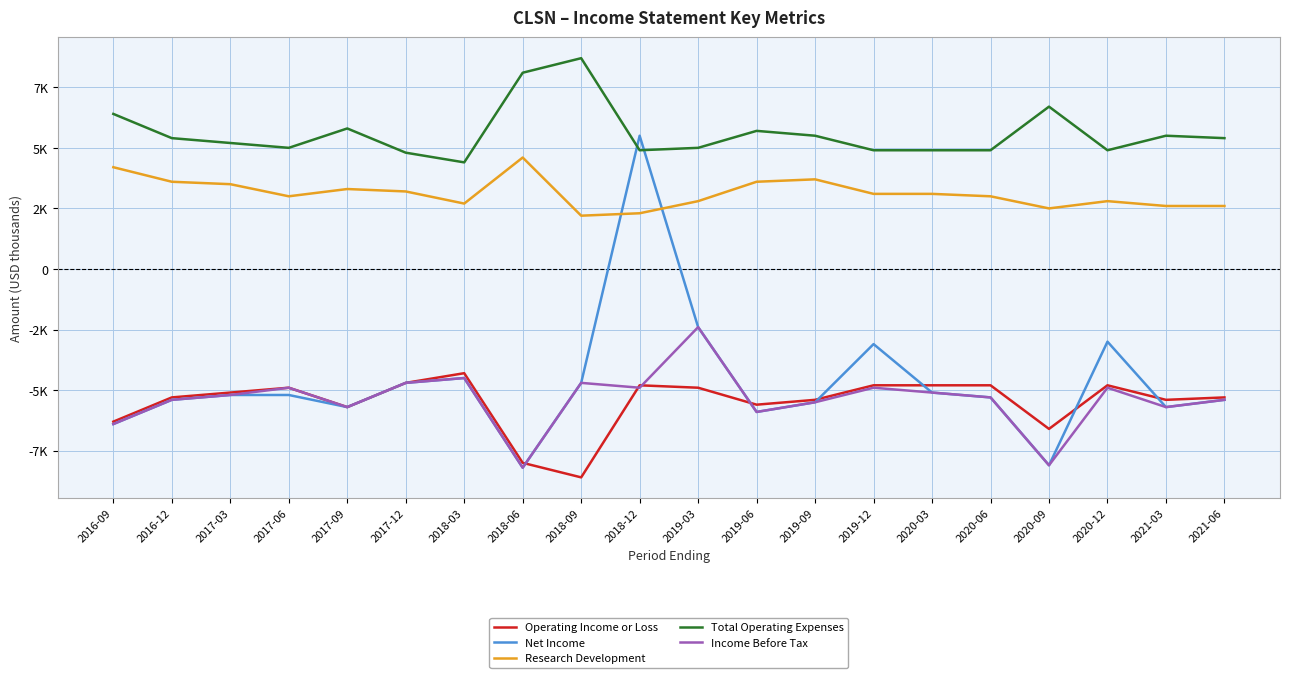

Does the chart display data point markers on the line(s)?

No